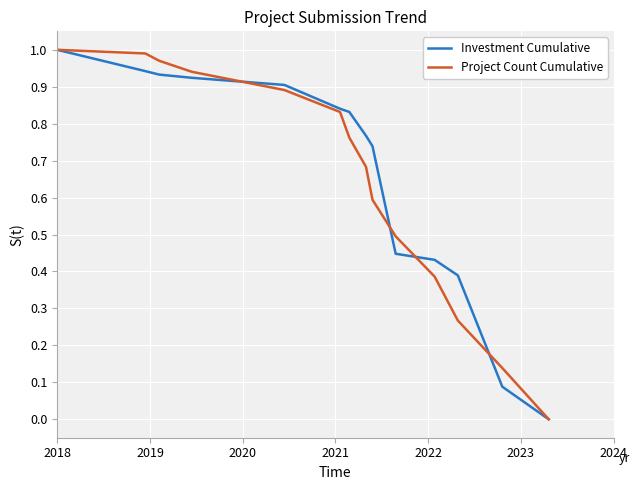

What are all the series names shown in the legend?

Investment Cumulative, Project Count Cumulative